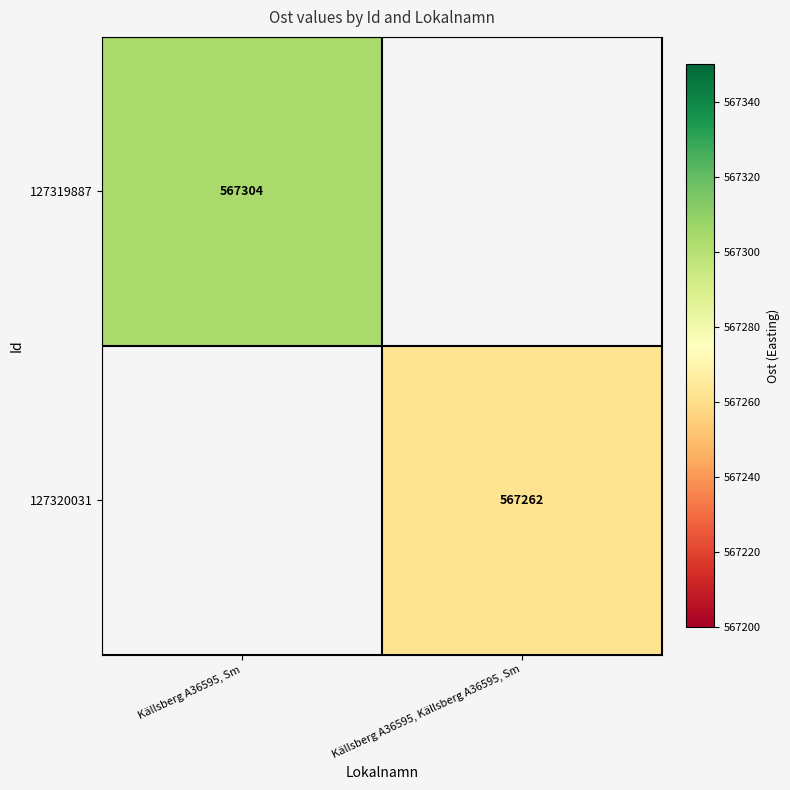

True or false: 127319887 has a value of 351033 at Källsberg A36595, Sm.

False